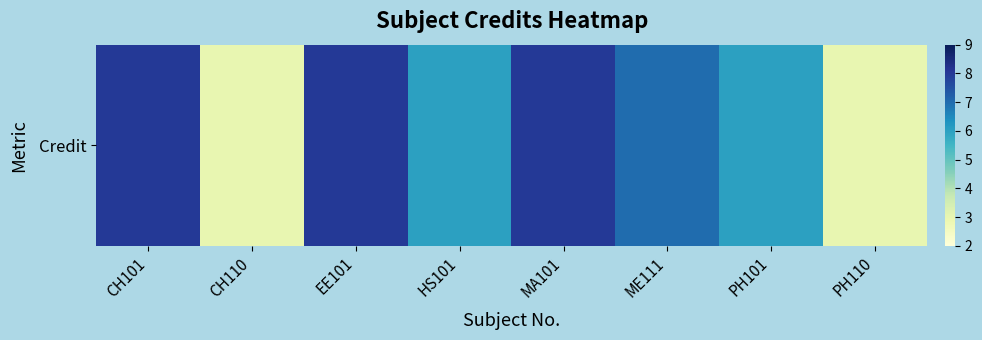

What is the approximate value at PH101?

6